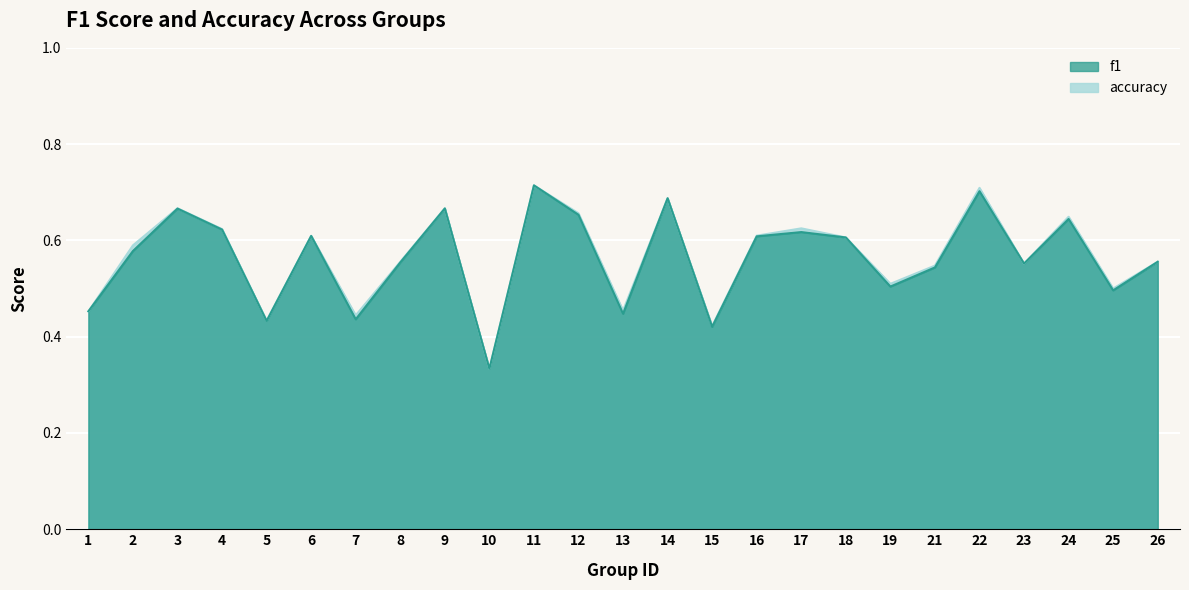

What is the maximum value shown in the chart?

0.7